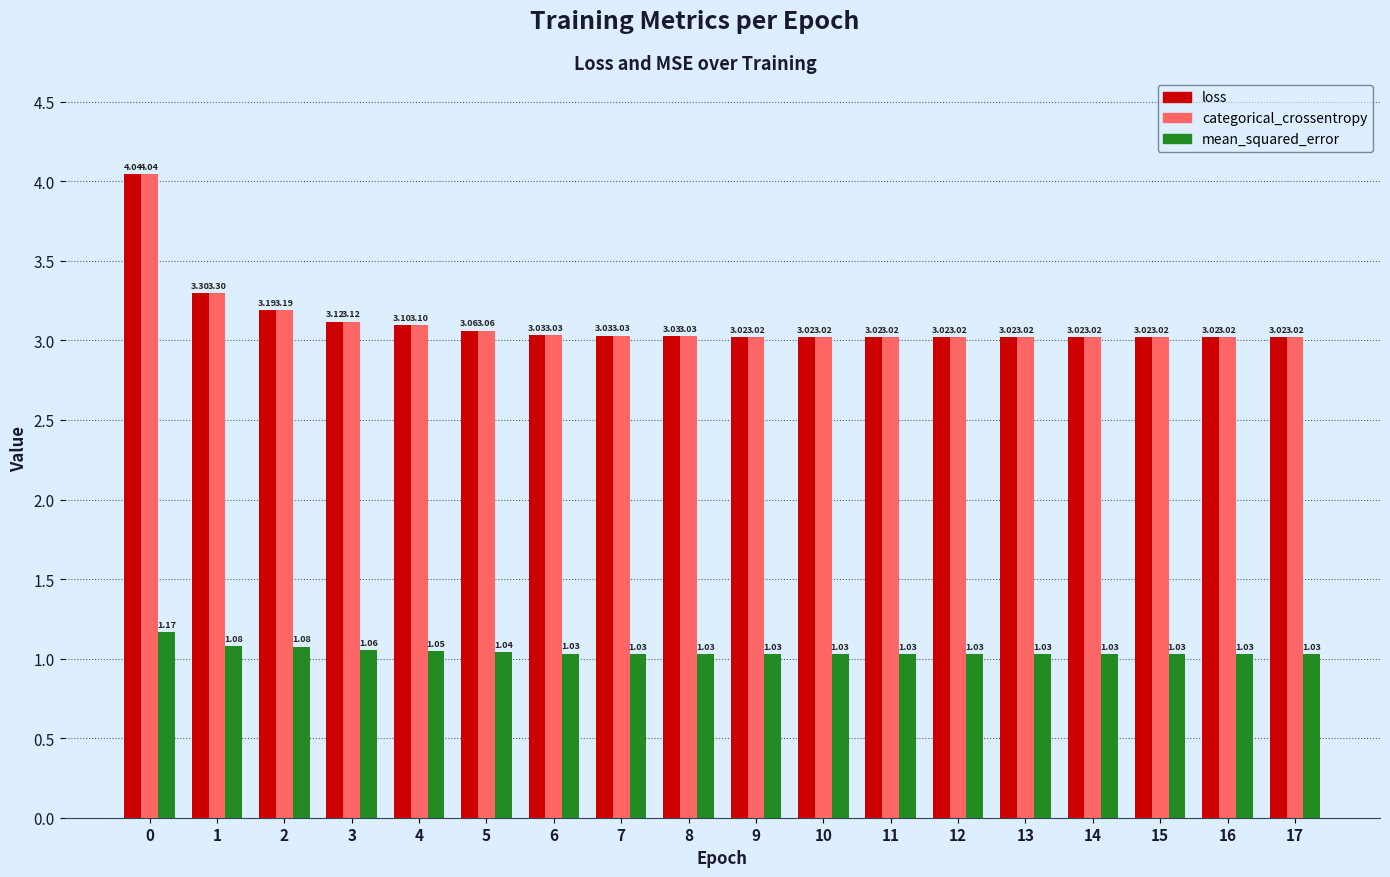

Is it true that categorical_crossentropy equals 3.3 at 1?

True